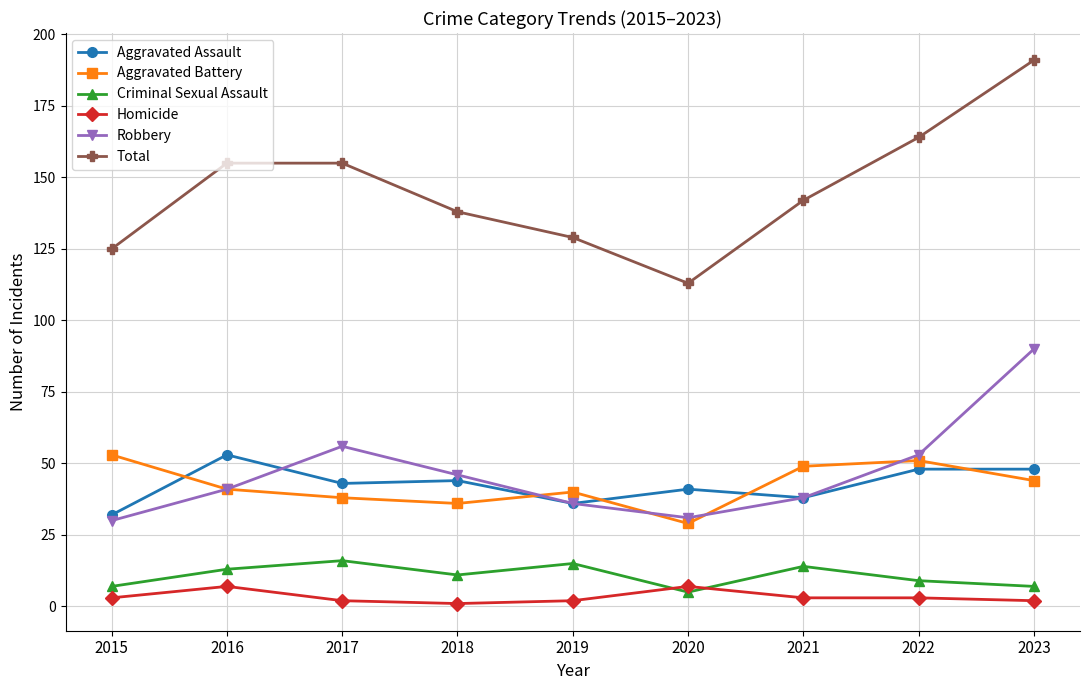

At which category does the chart reach its peak across all series?

2023